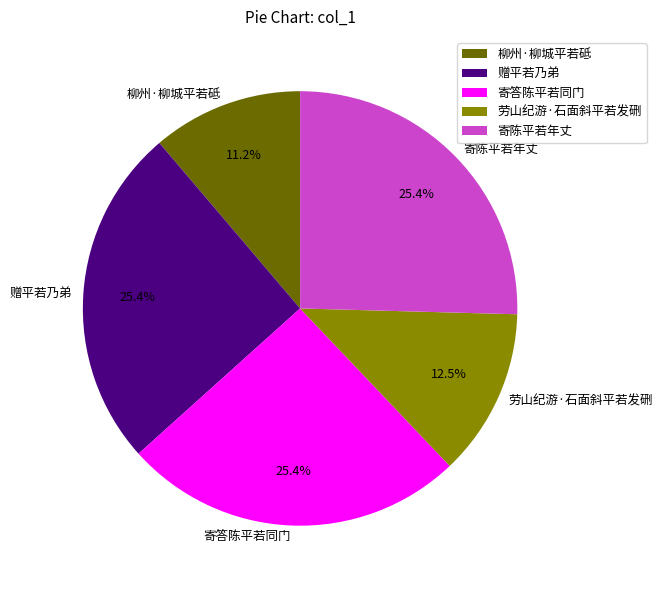

Approximately how many times larger is the value at 柳州·柳城平若砥 compared to 寄答陈平若同门?

0.4